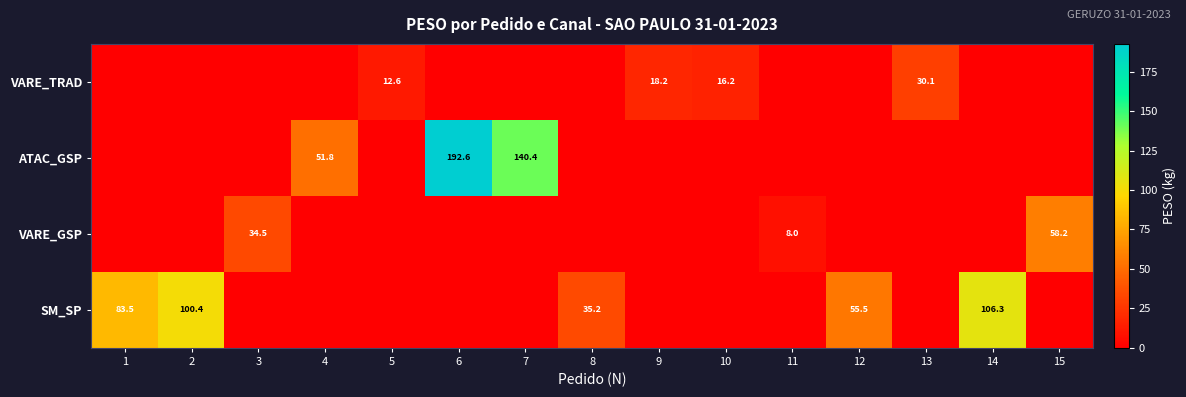

Is the value of VARE_TRAD at 10 greater than the value of SM_SP at 14?

No